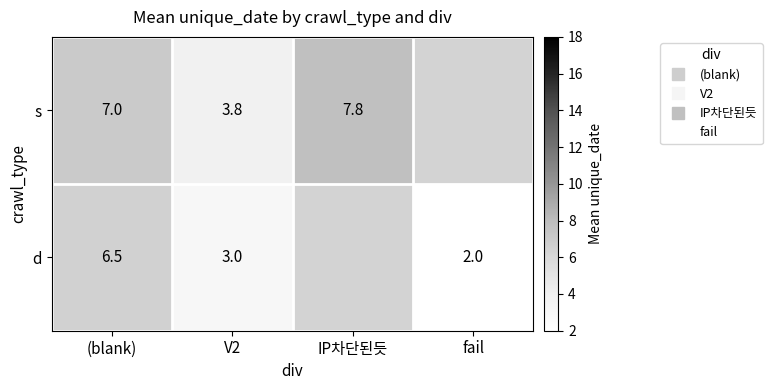

Where does the s series first go above 7?

IP차단된듯